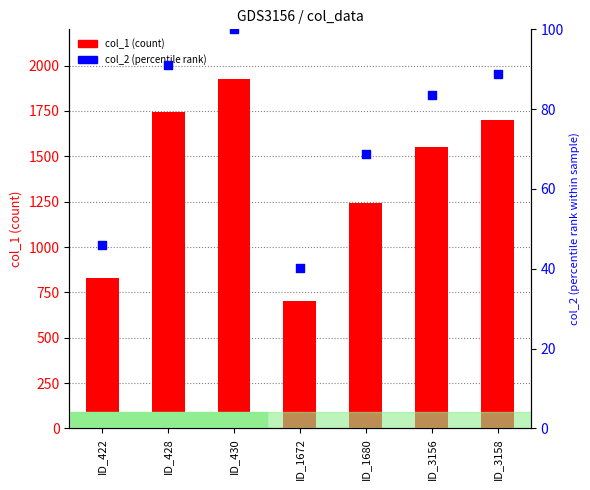

Which series has the largest total across all categories?

col_1 (count)